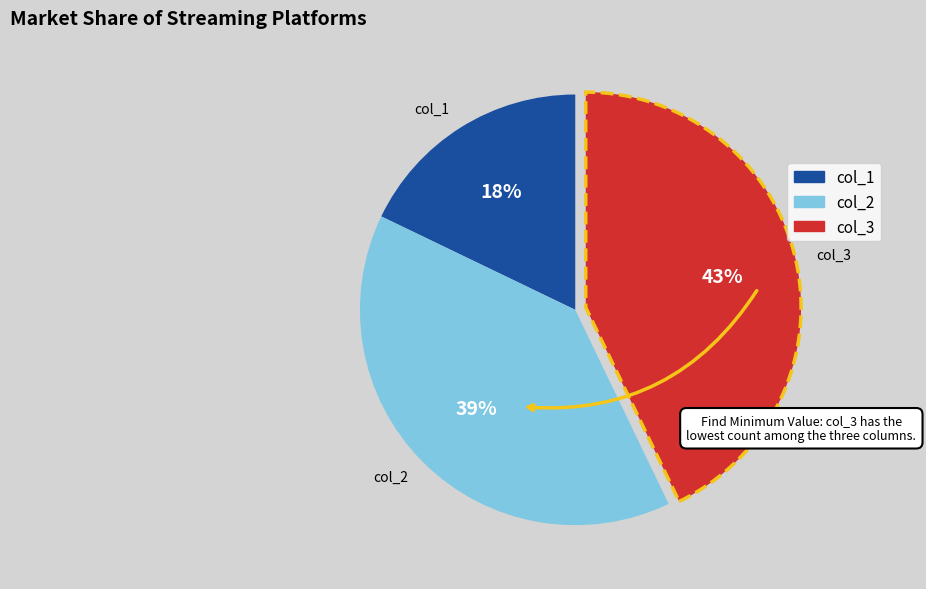

How many slices are in this pie chart?

3